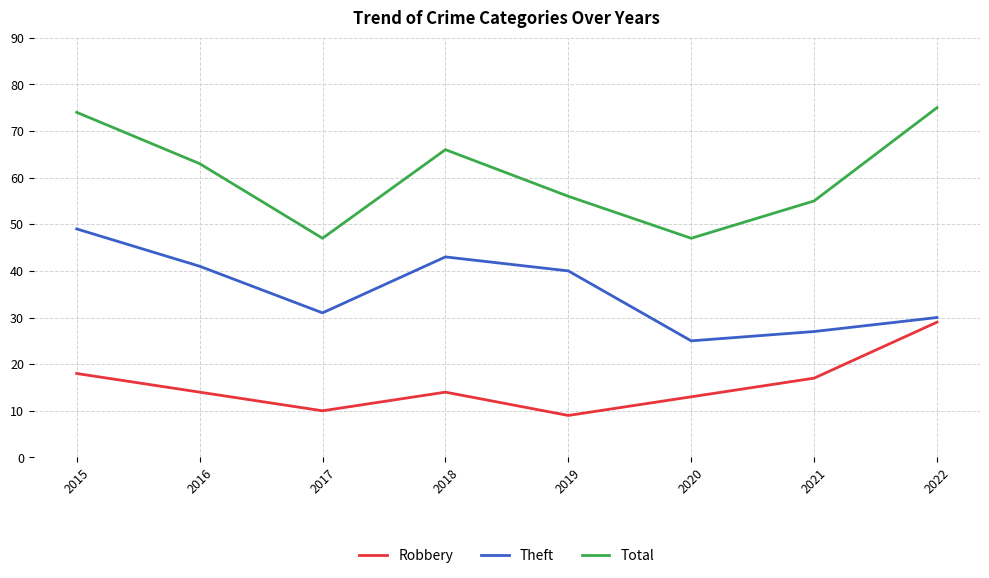

Is it true that Theft equals 68 at 2019?

False